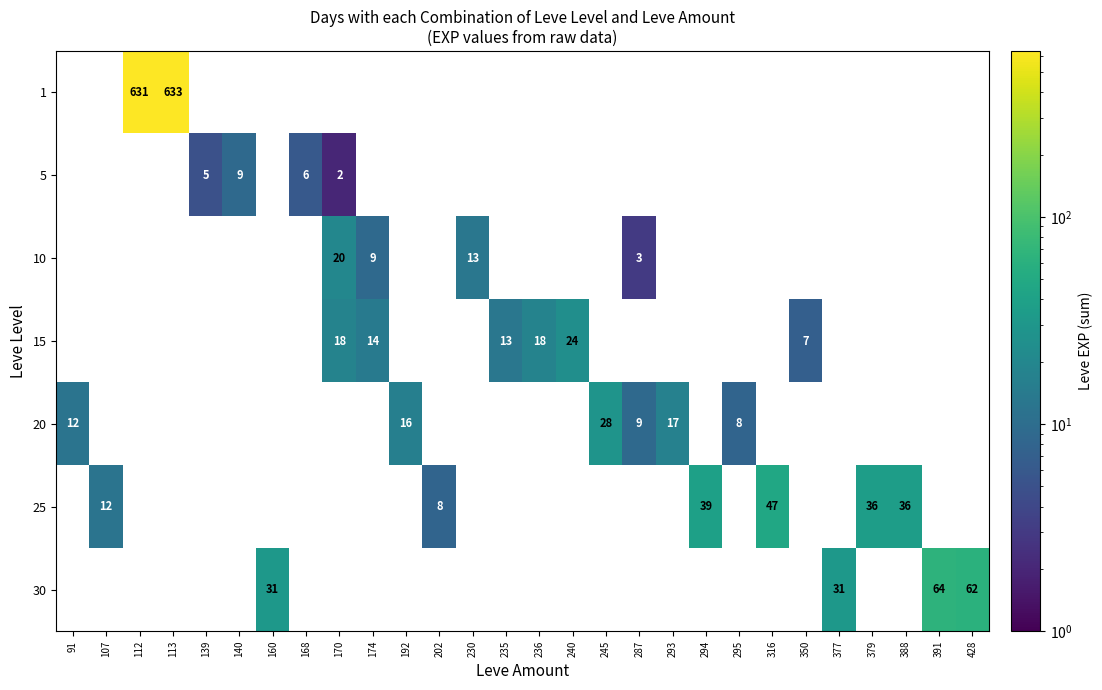

Which category has the lowest value across all series?

170